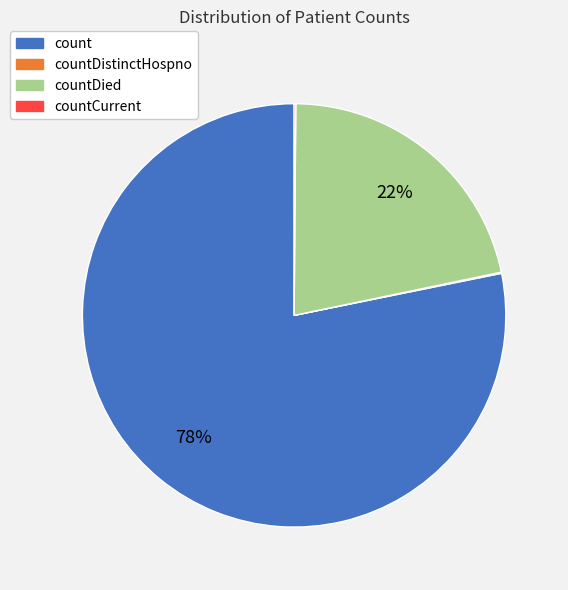

Which category accounts for the majority?

count